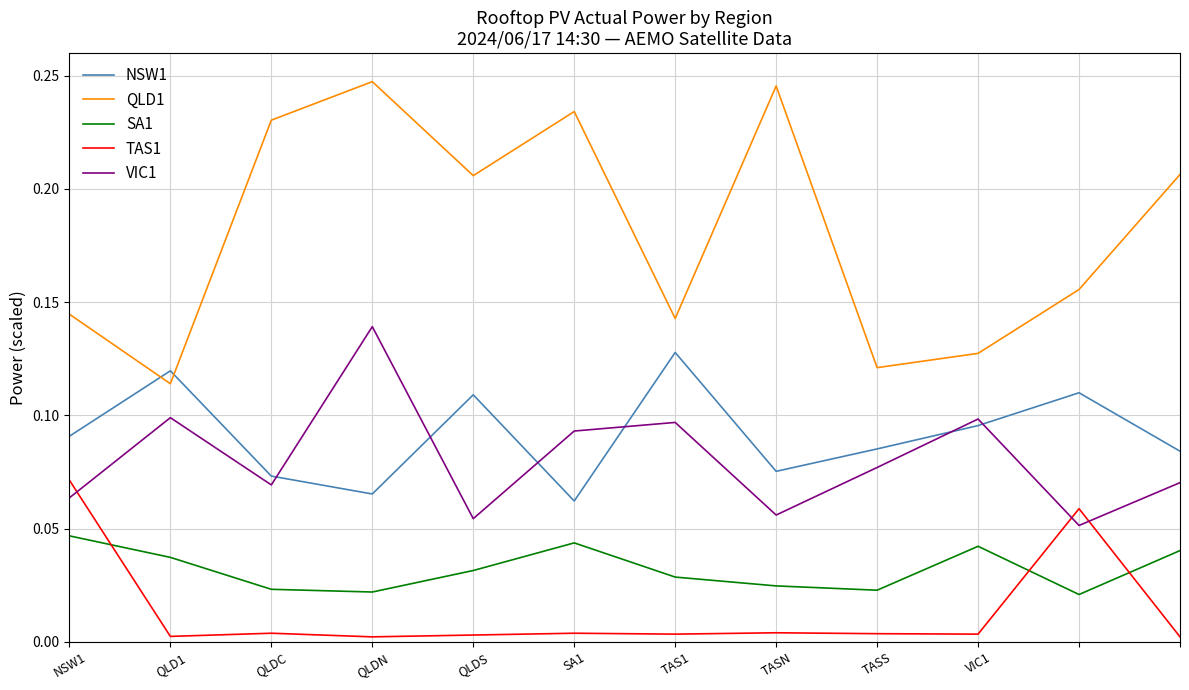

How many SA1 values are between 0 and 1?

12